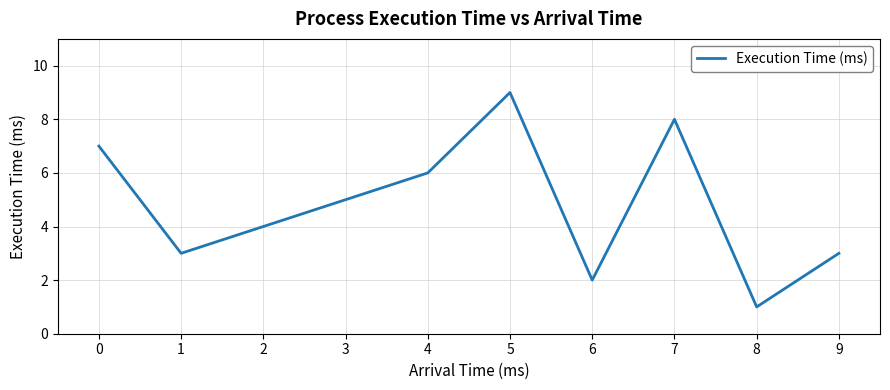

How many lines are shown in the chart?

1